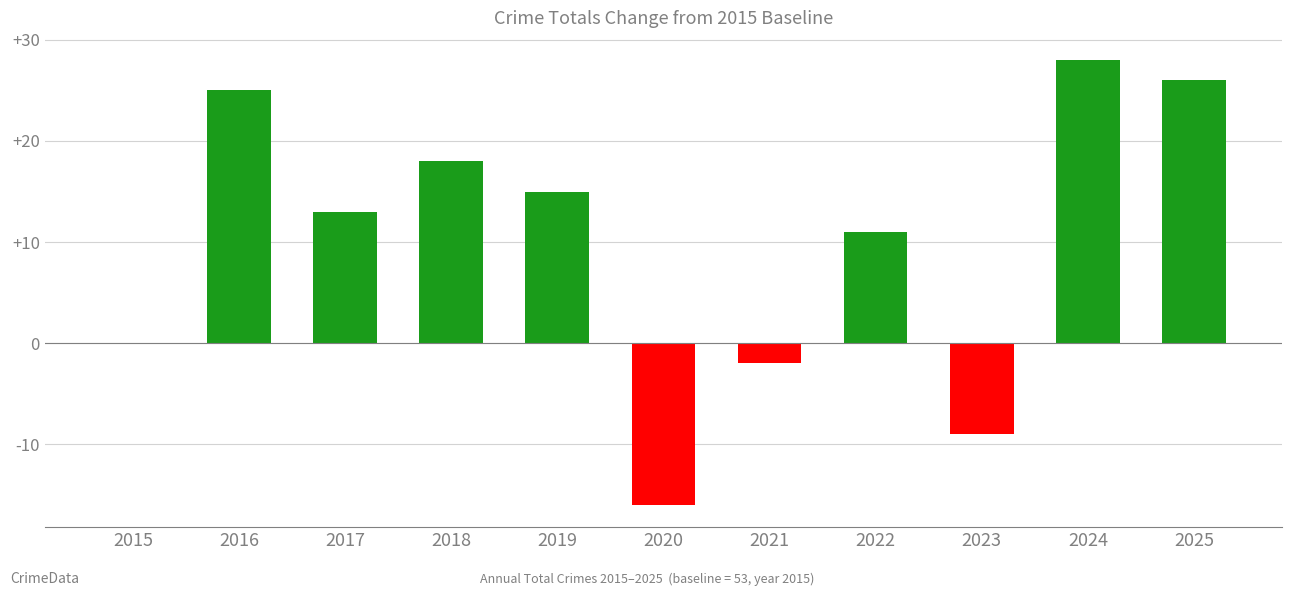

What is the sum of the values at 2024 and 2015?

28